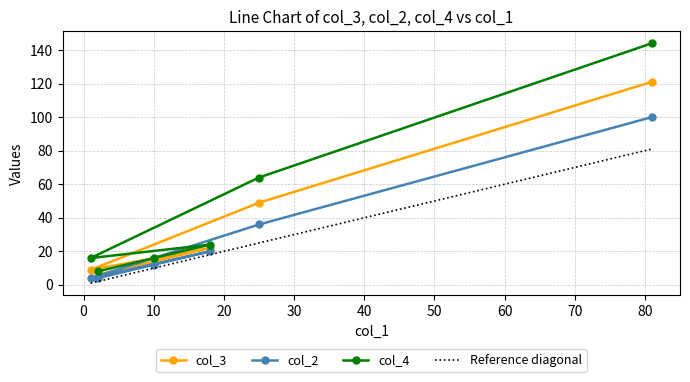

Which has a higher value, 18 or 10?

18